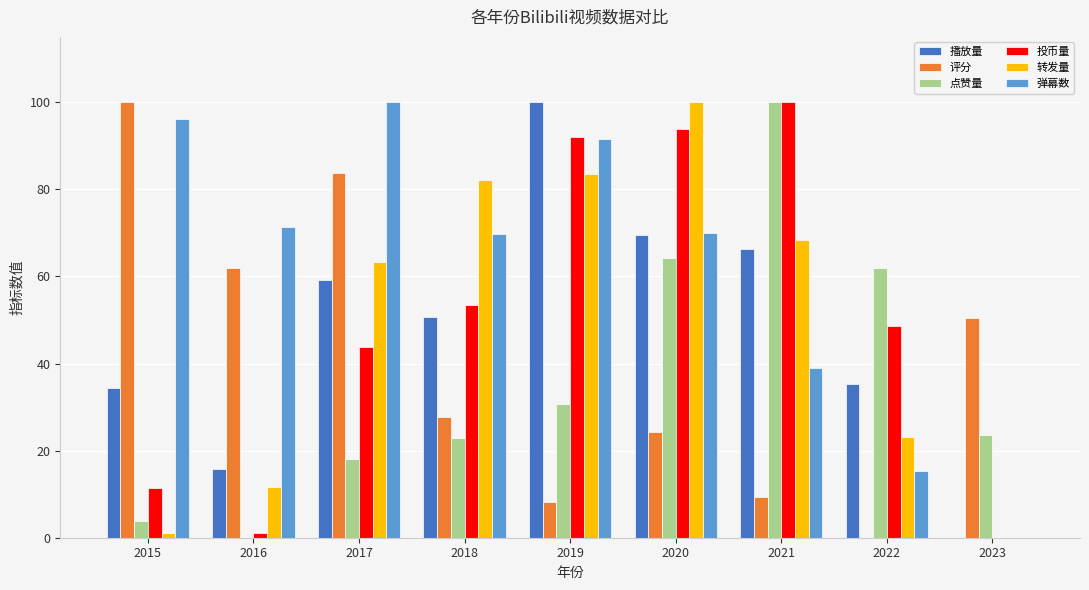

True or false: 点赞量 has a value of 61.9 at 2022.

True